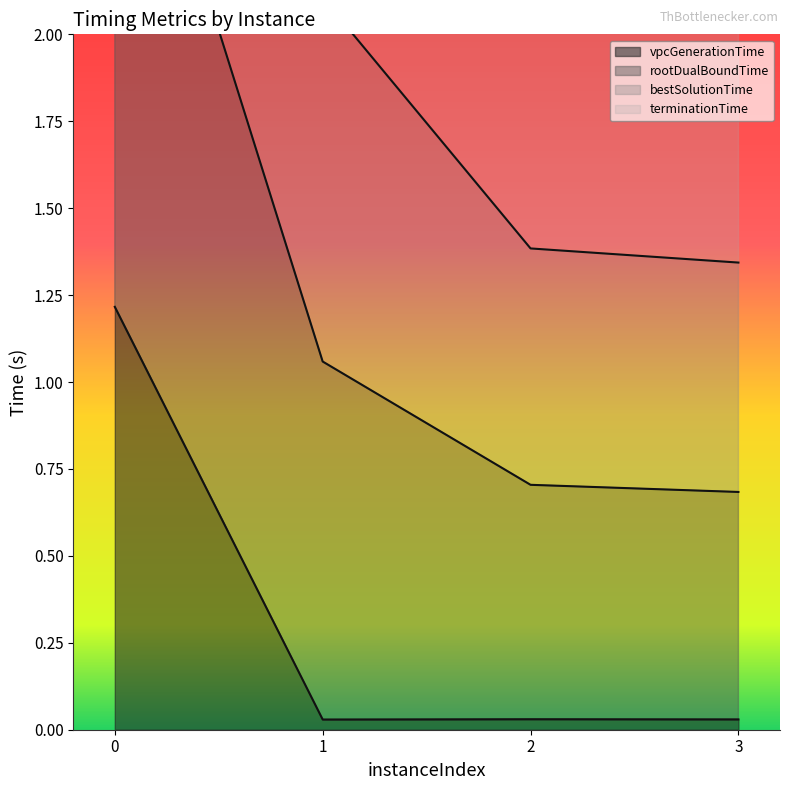

Is the value of terminationTime at 1 greater than the value of bestSolutionTime at 3?

No